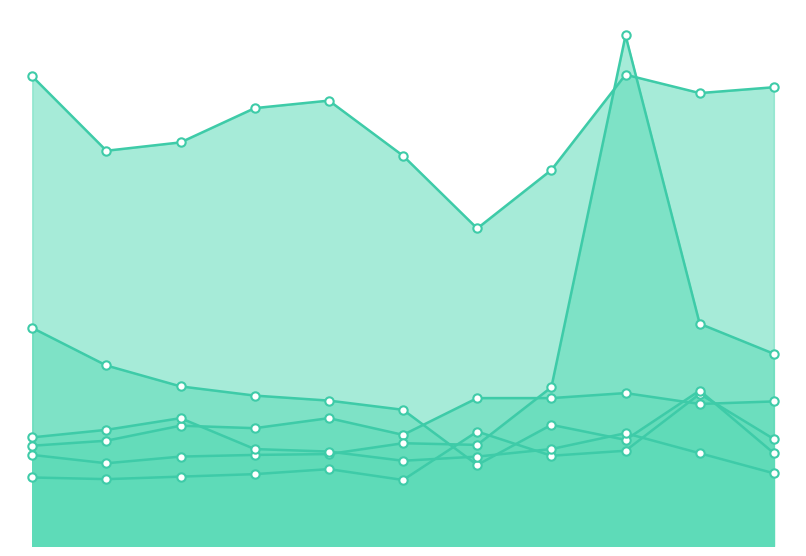

Does the chart have visible grid lines?

No